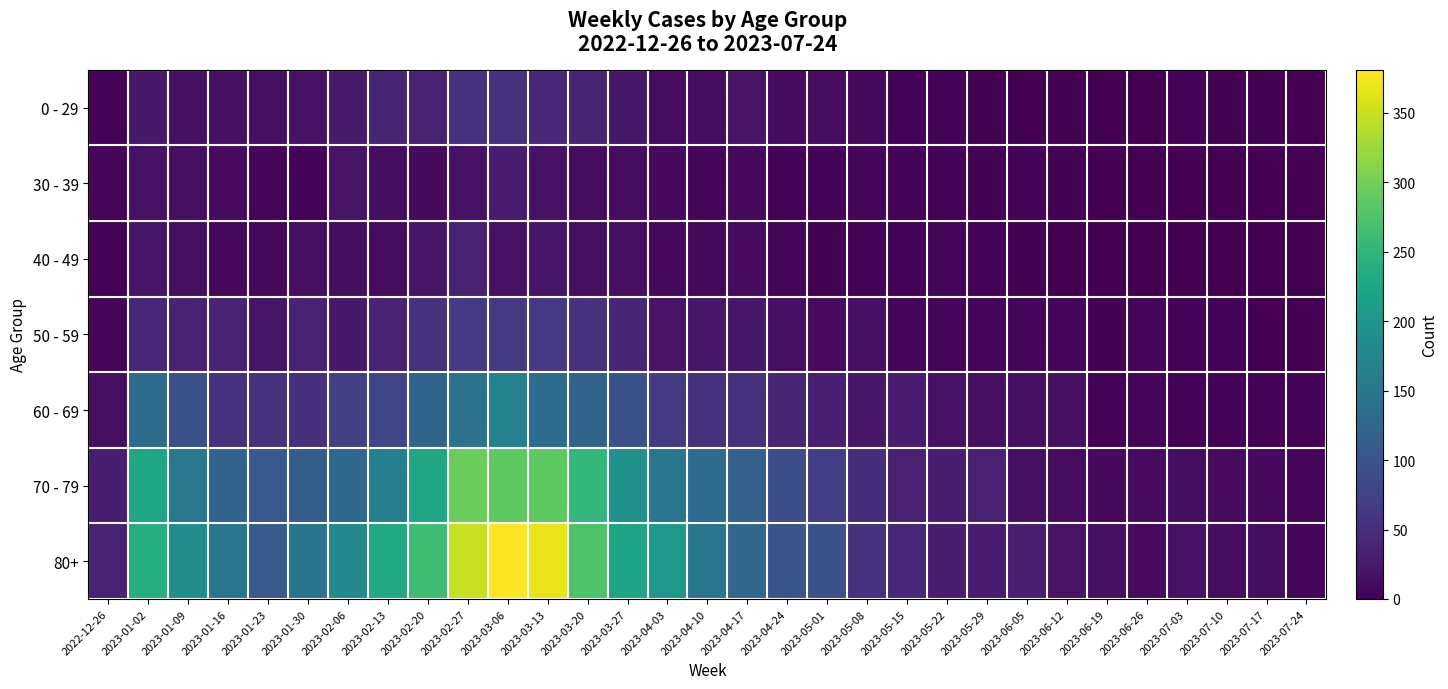

At how many categories does at least one series exceed 127?

14